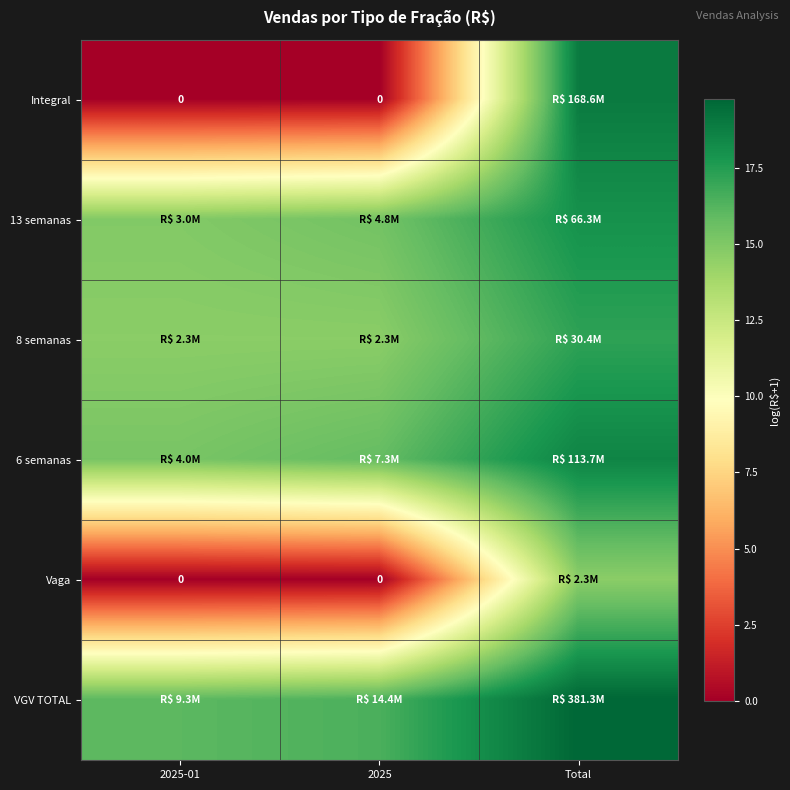

The 13 semanas series shows 5.9 at 2025. True or false?

False